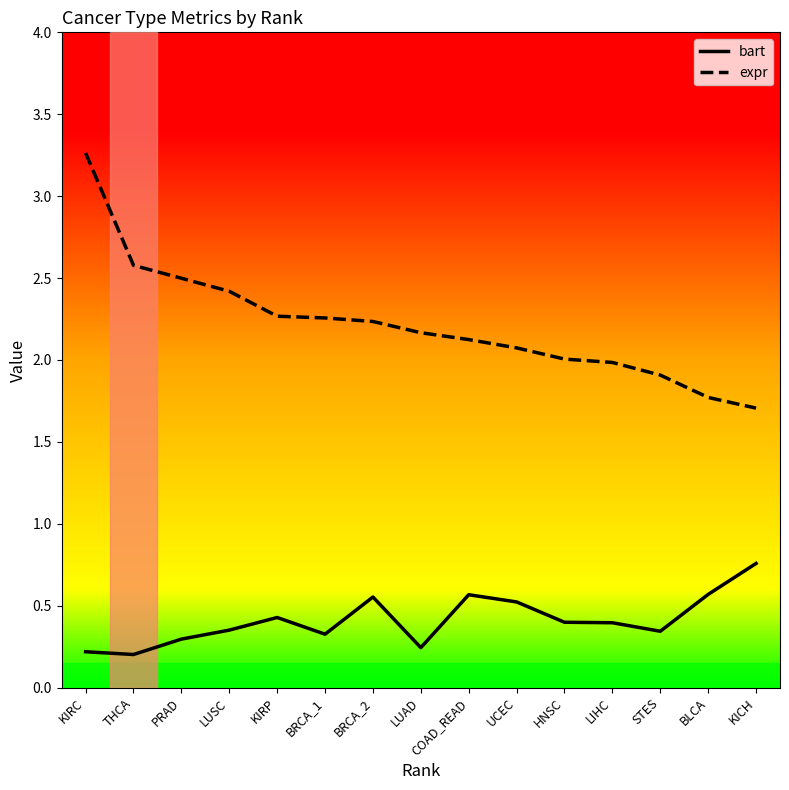

What is the greatest value displayed?

3.3